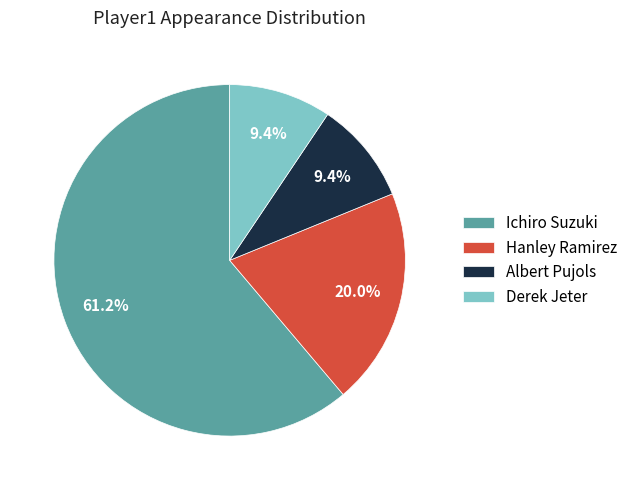

Is it true that Ichiro Suzuki is 73% of the pie?

False